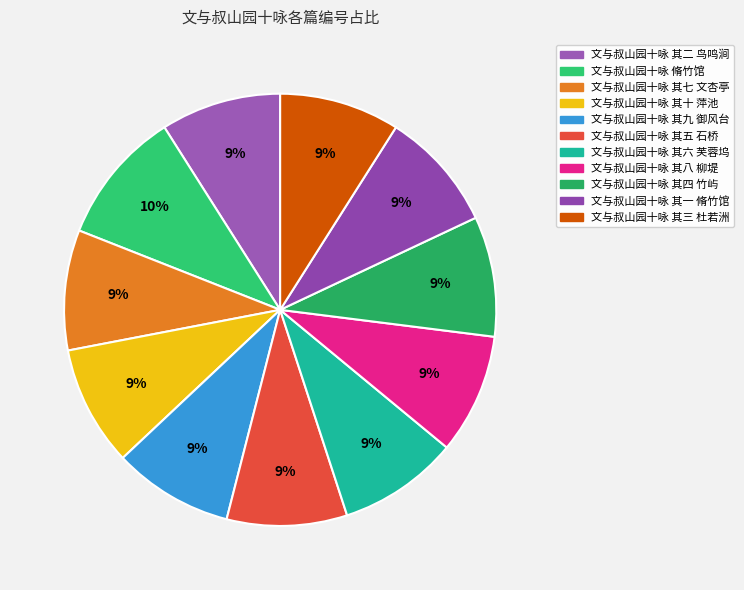

Does 文与叔山园十咏 其三 杜若洲 represent more than half of the total?

No